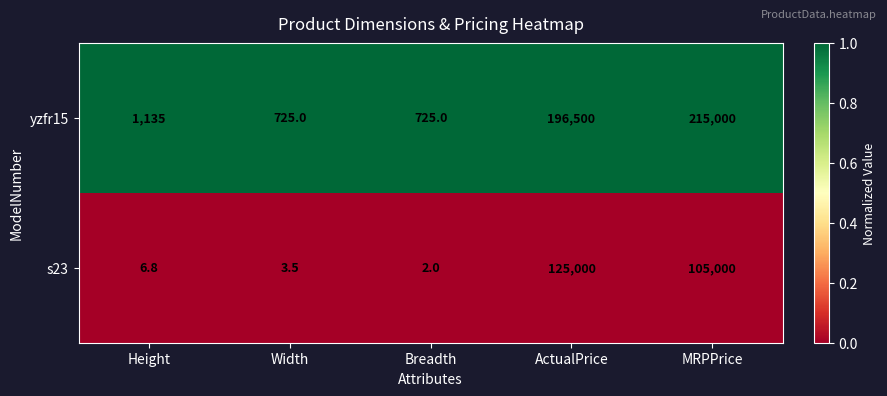

Reading left to right, transcribe all the data shown in this chart.

yzfr15: 1135.0	725.0	725.0	196500.0	215000.0
s23: 6.8	3.5	2.0	125000.0	105000.0